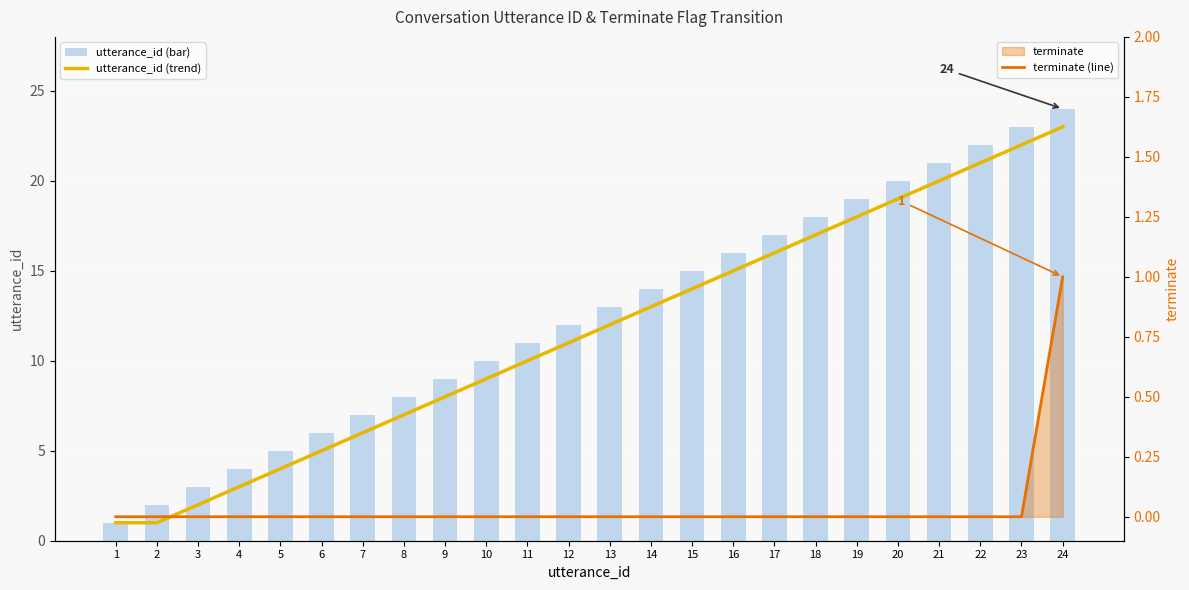

Between 7 and 23, which series saw the biggest shift?

utterance_id (trend)